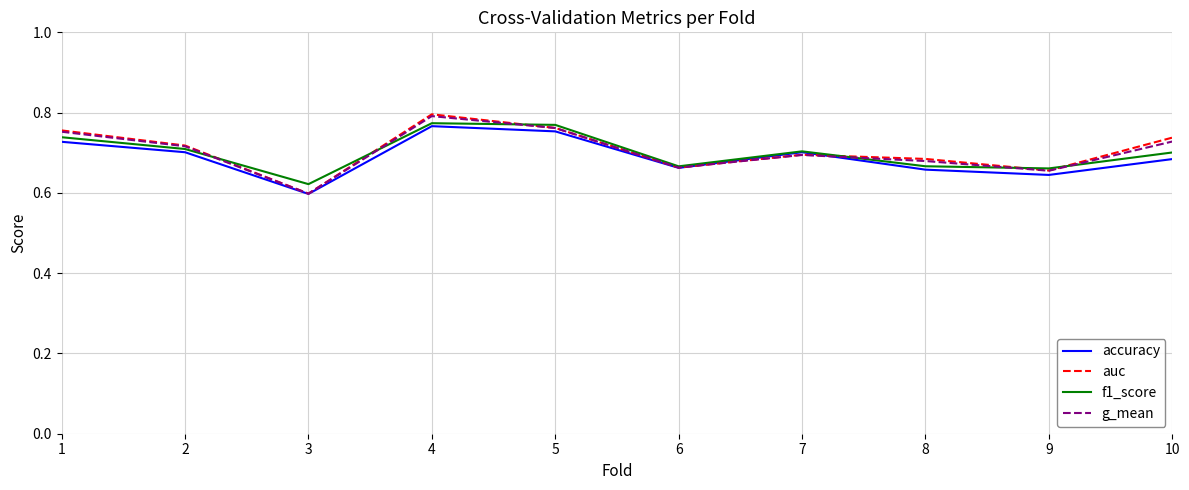

Which series has the largest range (max minus min)?

auc